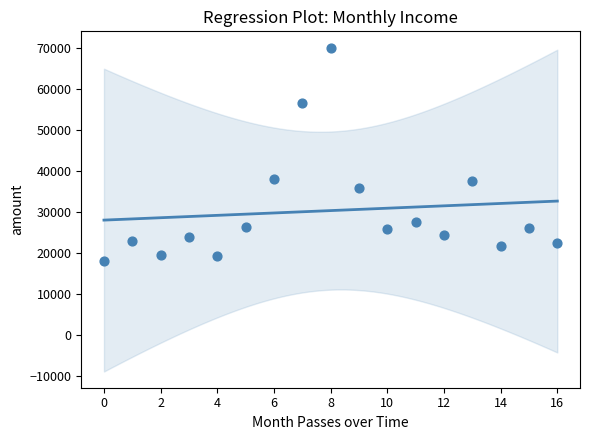

What is the range of Y values (max minus min)?

52000.0